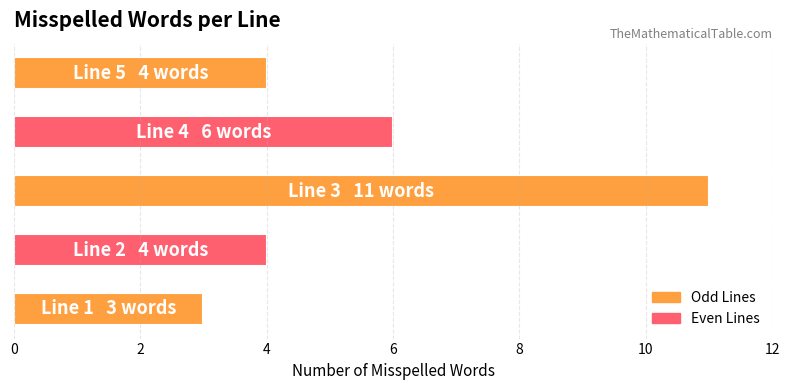

What is the maximum value shown in the chart?

11